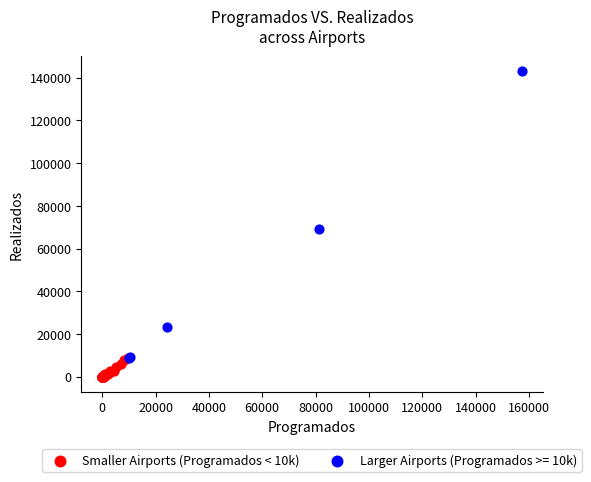

Which series reaches the minimum Y coordinate?

Smaller Airports (Programados < 10k)